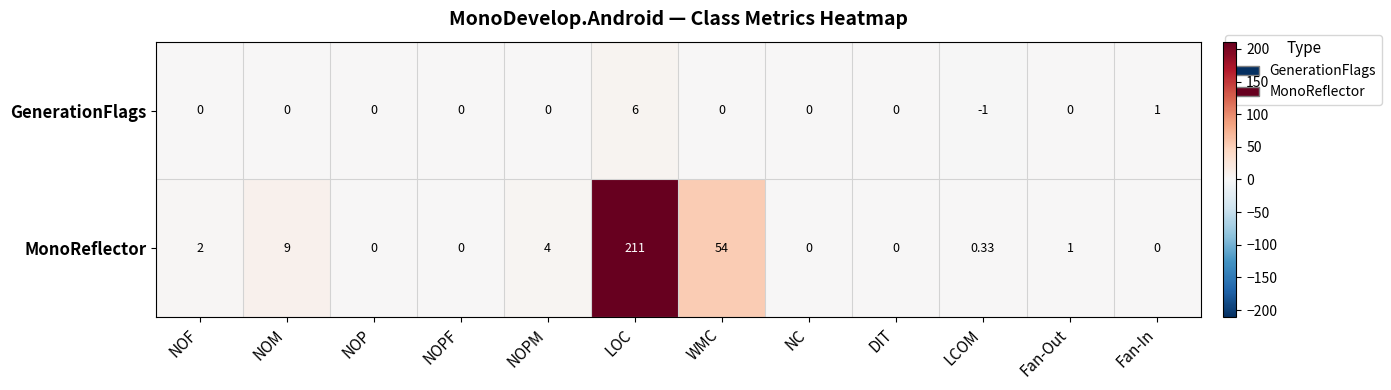

At which label is MonoReflector closest to 105?

WMC